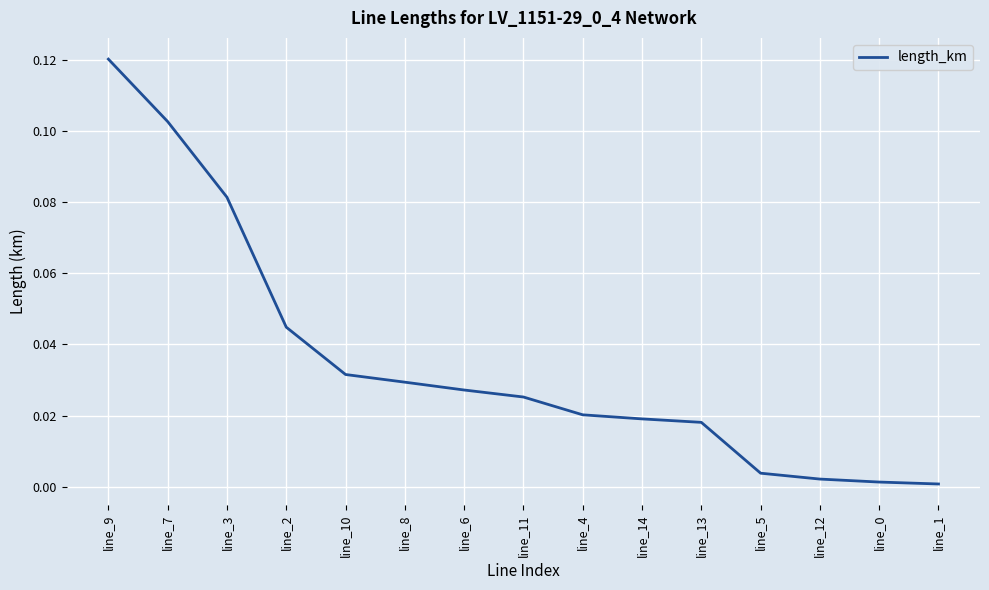

Count the number of data series in this chart.

1